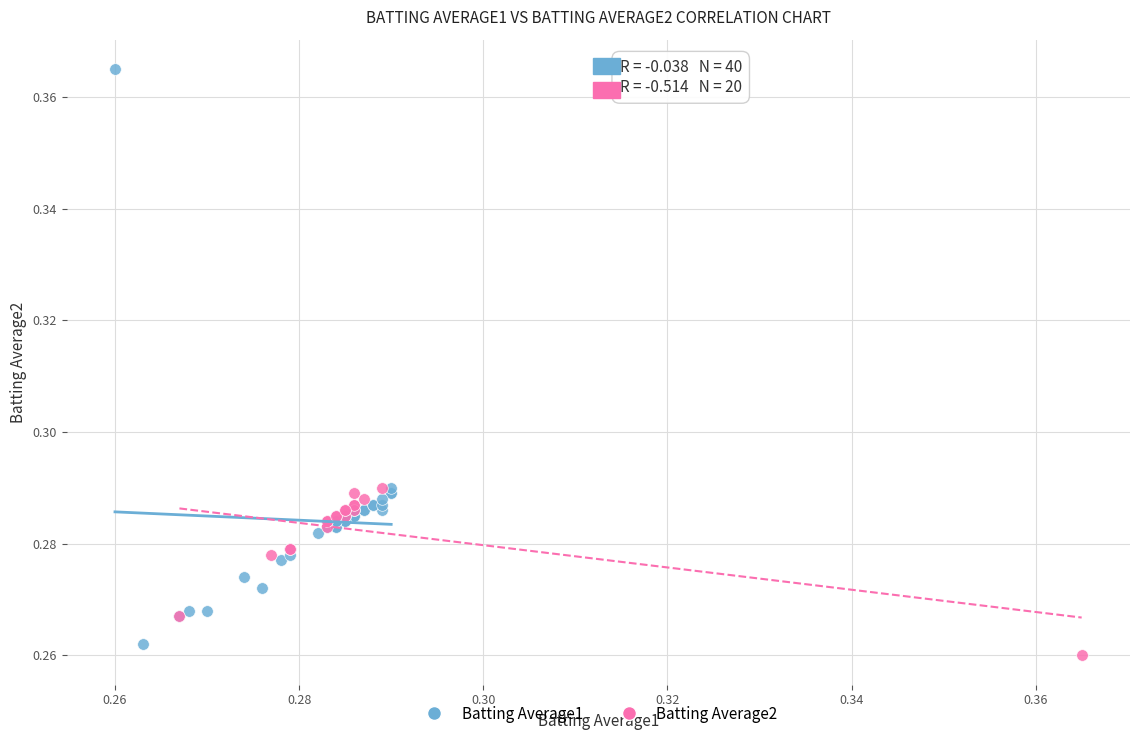

Which series contains the highest Y value?

Batting Average1